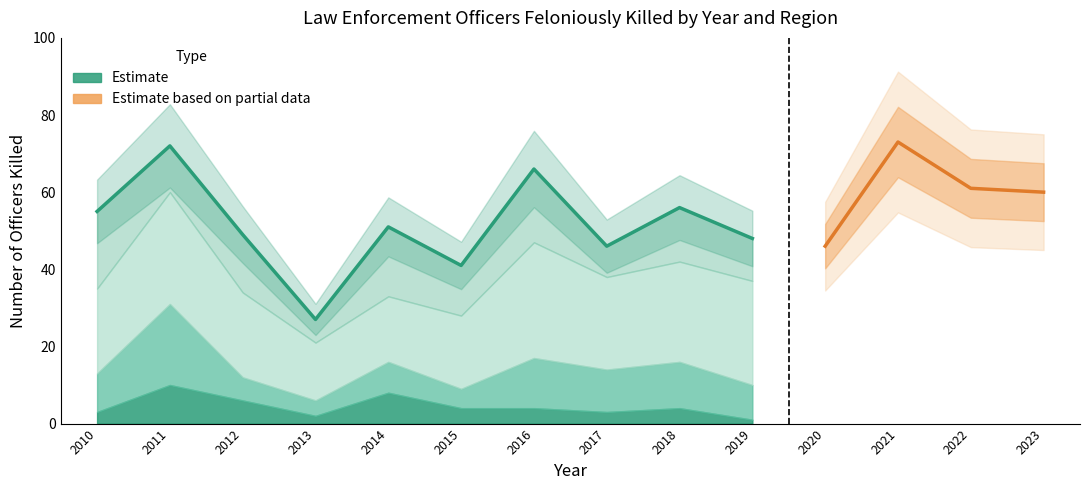

Reading right to left, what are all the values shown in this chart?

Total Officers Killed: 2023=60	2022=61	2021=73	2020=46	2019=48	2018=56	2017=46	2016=66	2015=41	2014=51	2013=27	2012=49	2011=72	2010=55
NORTHEAST: 2023=0	2022=0	2021=0	2020=0	2019=1	2018=4	2017=3	2016=4	2015=4	2014=8	2013=2	2012=6	2011=10	2010=3
MIDWEST: 2023=0	2022=0	2021=0	2020=0	2019=9	2018=12	2017=11	2016=13	2015=5	2014=8	2013=4	2012=6	2011=21	2010=10
SOUTH: 2023=0	2022=0	2021=0	2020=0	2019=27	2018=26	2017=24	2016=30	2015=19	2014=17	2013=15	2012=22	2011=29	2010=22
WEST: 2023=0	2022=0	2021=0	2020=0	2019=11	2018=14	2017=8	2016=19	2015=13	2014=18	2013=6	2012=15	2011=12	2010=20